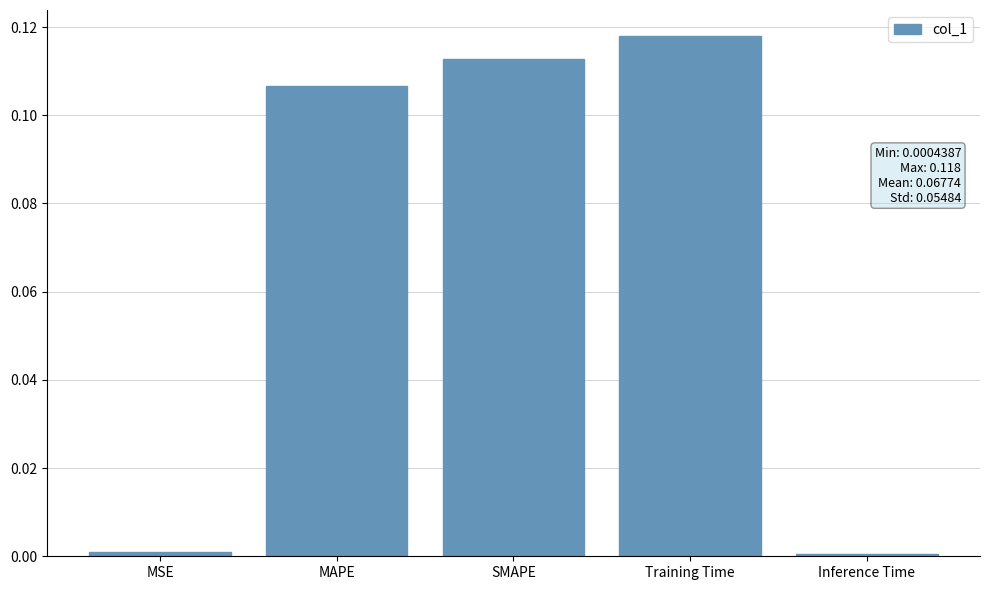

Which category has the highest value across all series?

Training Time